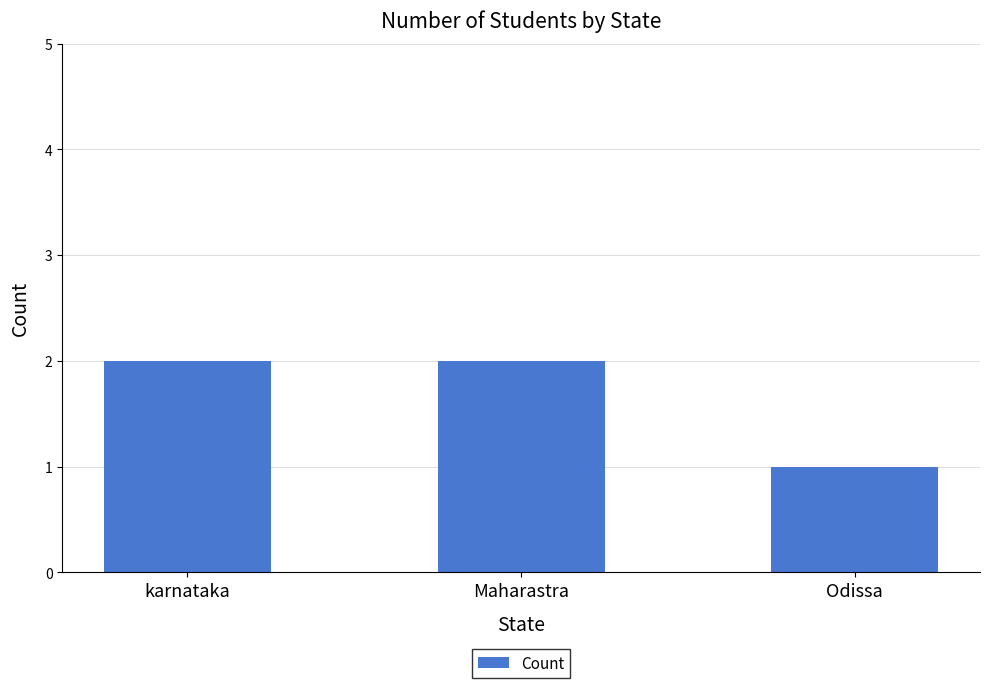

The chart shows a value of 2 at Maharastra. True or false?

True